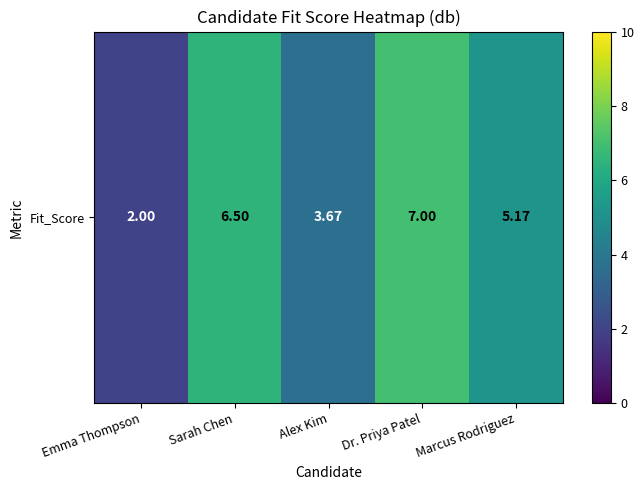

Which category has the highest value across all series?

Dr. Priya Patel